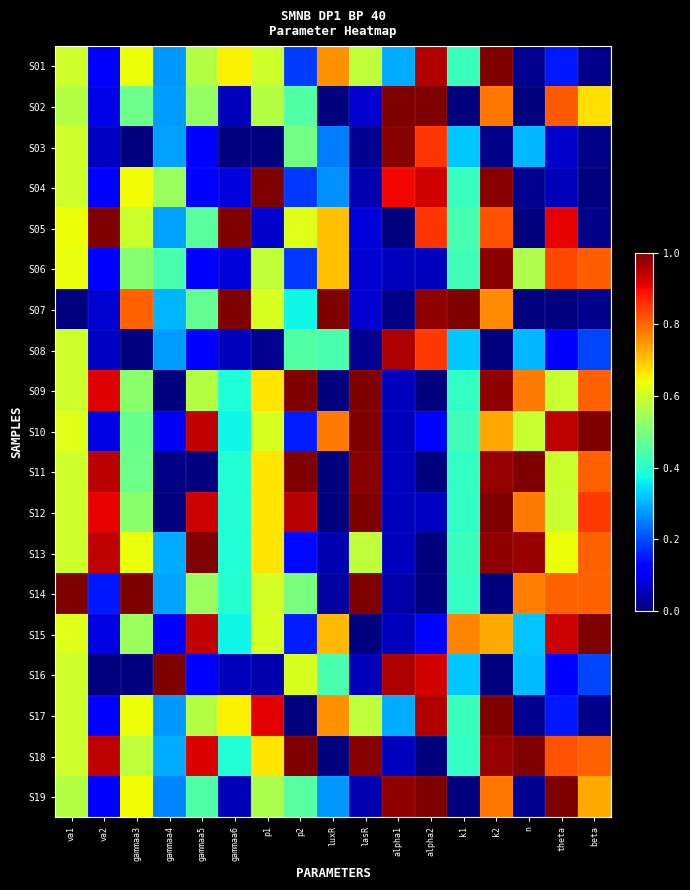

Reading left to right, what are all the values shown in this chart?

S01: va1=0.6	va2=0.1	gammaa3=0.6	gammaa4=0.3	gammaa5=0.6	gammaa6=0.7	p1=0.6	p2=0.2	luxR=0.8	lasR=0.6	alpha1=0.3	alpha2=1.0	k1=0.4	k2=1.0	n=0.0	theta=0.2	beta=0.0
S02: va1=0.6	va2=0.1	gammaa3=0.5	gammaa4=0.3	gammaa5=0.5	gammaa6=0.1	p1=0.6	p2=0.5	luxR=0.0	lasR=0.1	alpha1=1.0	alpha2=1.0	k1=0.0	k2=0.8	n=0.0	theta=0.8	beta=0.7
S03: va1=0.6	va2=0.1	gammaa3=0.0	gammaa4=0.3	gammaa5=0.1	gammaa6=0.0	p1=0.0	p2=0.5	luxR=0.2	lasR=0.0	alpha1=1.0	alpha2=0.9	k1=0.3	k2=0.0	n=0.3	theta=0.1	beta=0.0
S04: va1=0.6	va2=0.1	gammaa3=0.6	gammaa4=0.5	gammaa5=0.1	gammaa6=0.1	p1=1.0	p2=0.2	luxR=0.3	lasR=0.0	alpha1=0.9	alpha2=0.9	k1=0.4	k2=1.0	n=0.0	theta=0.1	beta=0.0
S05: va1=0.6	va2=1.0	gammaa3=0.6	gammaa4=0.3	gammaa5=0.5	gammaa6=1.0	p1=0.1	p2=0.6	luxR=0.7	lasR=0.1	alpha1=0.0	alpha2=0.9	k1=0.4	k2=0.8	n=0.0	theta=0.9	beta=0.0
S06: va1=0.6	va2=0.1	gammaa3=0.5	gammaa4=0.4	gammaa5=0.1	gammaa6=0.1	p1=0.6	p2=0.2	luxR=0.7	lasR=0.1	alpha1=0.1	alpha2=0.1	k1=0.4	k2=1.0	n=0.6	theta=0.8	beta=0.8
S07: va1=0.0	va2=0.1	gammaa3=0.8	gammaa4=0.3	gammaa5=0.5	gammaa6=1.0	p1=0.6	p2=0.4	luxR=1.0	lasR=0.1	alpha1=0.0	alpha2=1.0	k1=1.0	k2=0.8	n=0.0	theta=0.0	beta=0.0
S08: va1=0.6	va2=0.1	gammaa3=0.0	gammaa4=0.3	gammaa5=0.1	gammaa6=0.1	p1=0.0	p2=0.5	luxR=0.4	lasR=0.0	alpha1=1.0	alpha2=0.8	k1=0.3	k2=0.0	n=0.3	theta=0.1	beta=0.2
S09: va1=0.6	va2=0.9	gammaa3=0.5	gammaa4=0.0	gammaa5=0.6	gammaa6=0.4	p1=0.7	p2=1.0	luxR=0.0	lasR=1.0	alpha1=0.1	alpha2=0.0	k1=0.4	k2=1.0	n=0.8	theta=0.6	beta=0.8
S10: va1=0.6	va2=0.1	gammaa3=0.5	gammaa4=0.1	gammaa5=0.9	gammaa6=0.4	p1=0.6	p2=0.2	luxR=0.8	lasR=1.0	alpha1=0.1	alpha2=0.1	k1=0.4	k2=0.7	n=0.6	theta=0.9	beta=1.0
S11: va1=0.6	va2=0.9	gammaa3=0.5	gammaa4=0.0	gammaa5=0.0	gammaa6=0.4	p1=0.7	p2=1.0	luxR=0.0	lasR=1.0	alpha1=0.1	alpha2=0.0	k1=0.4	k2=1.0	n=1.0	theta=0.6	beta=0.8
S12: va1=0.6	va2=0.9	gammaa3=0.5	gammaa4=0.0	gammaa5=0.9	gammaa6=0.4	p1=0.7	p2=1.0	luxR=0.0	lasR=1.0	alpha1=0.1	alpha2=0.1	k1=0.4	k2=1.0	n=0.8	theta=0.6	beta=0.8
S13: va1=0.6	va2=0.9	gammaa3=0.6	gammaa4=0.3	gammaa5=1.0	gammaa6=0.4	p1=0.7	p2=0.1	luxR=0.0	lasR=0.6	alpha1=0.1	alpha2=0.0	k1=0.4	k2=1.0	n=1.0	theta=0.6	beta=0.8
S14: va1=1.0	va2=0.2	gammaa3=1.0	gammaa4=0.3	gammaa5=0.5	gammaa6=0.4	p1=0.6	p2=0.5	luxR=0.0	lasR=1.0	alpha1=0.0	alpha2=0.0	k1=0.4	k2=0.0	n=0.8	theta=0.8	beta=0.8
S15: va1=0.6	va2=0.1	gammaa3=0.5	gammaa4=0.1	gammaa5=0.9	gammaa6=0.4	p1=0.6	p2=0.2	luxR=0.7	lasR=0.0	alpha1=0.1	alpha2=0.1	k1=0.8	k2=0.7	n=0.3	theta=0.9	beta=1.0
S16: va1=0.6	va2=0.0	gammaa3=0.0	gammaa4=1.0	gammaa5=0.1	gammaa6=0.1	p1=0.0	p2=0.6	luxR=0.4	lasR=0.1	alpha1=1.0	alpha2=0.9	k1=0.3	k2=0.0	n=0.3	theta=0.1	beta=0.2
S17: va1=0.6	va2=0.1	gammaa3=0.6	gammaa4=0.3	gammaa5=0.6	gammaa6=0.7	p1=0.9	p2=0.0	luxR=0.8	lasR=0.6	alpha1=0.3	alpha2=1.0	k1=0.4	k2=1.0	n=0.0	theta=0.2	beta=0.0
S18: va1=0.6	va2=0.9	gammaa3=0.6	gammaa4=0.3	gammaa5=0.9	gammaa6=0.4	p1=0.7	p2=1.0	luxR=0.0	lasR=1.0	alpha1=0.1	alpha2=0.0	k1=0.4	k2=1.0	n=1.0	theta=0.8	beta=0.8
S19: va1=0.6	va2=0.1	gammaa3=0.6	gammaa4=0.3	gammaa5=0.4	gammaa6=0.0	p1=0.6	p2=0.5	luxR=0.3	lasR=0.0	alpha1=1.0	alpha2=1.0	k1=0.0	k2=0.8	n=0.0	theta=1.0	beta=0.7